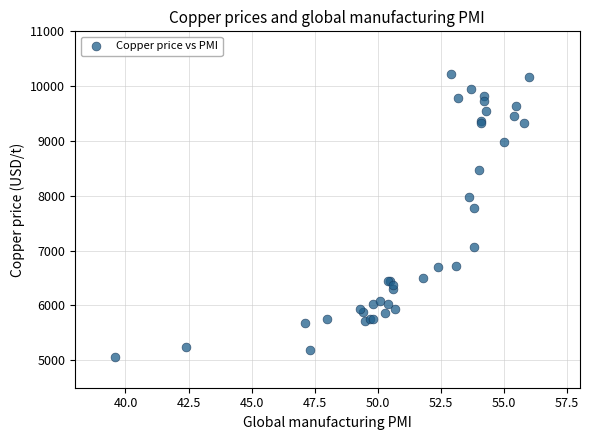

What Y value in the scatter plot is closest to 7644?

7772.2